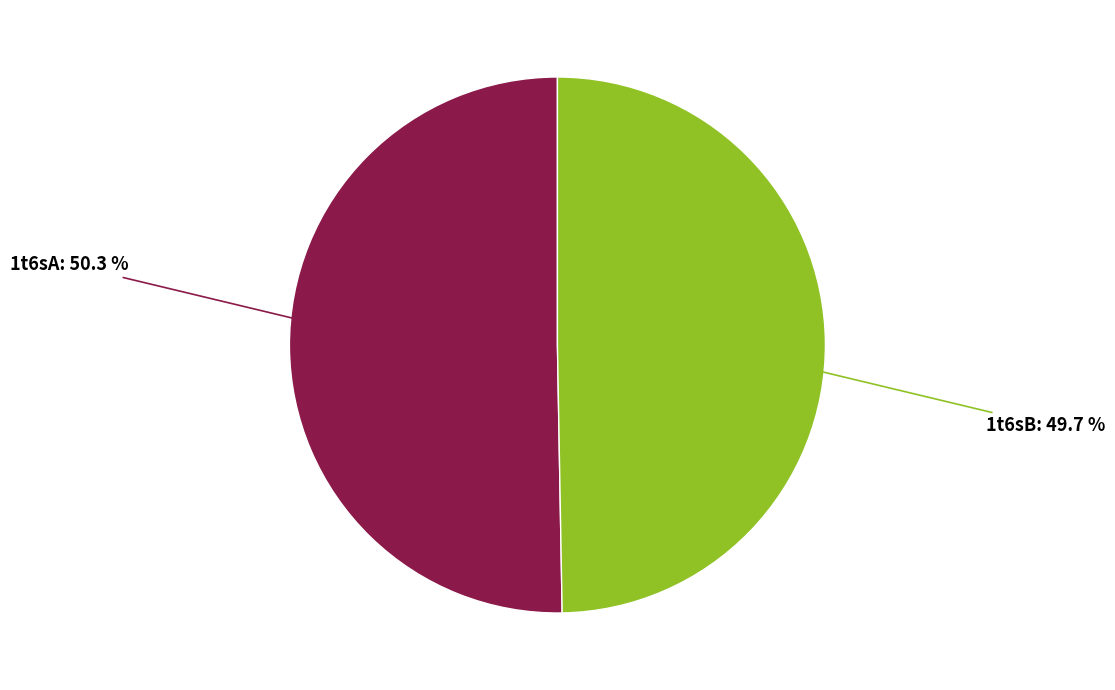

How many slices are in this pie chart?

2